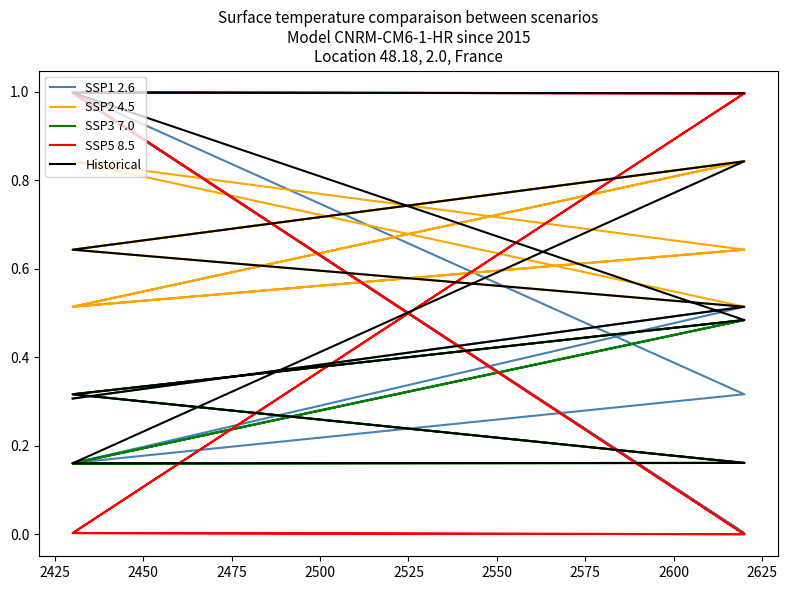

What is the average value of the Historical series?

0.5